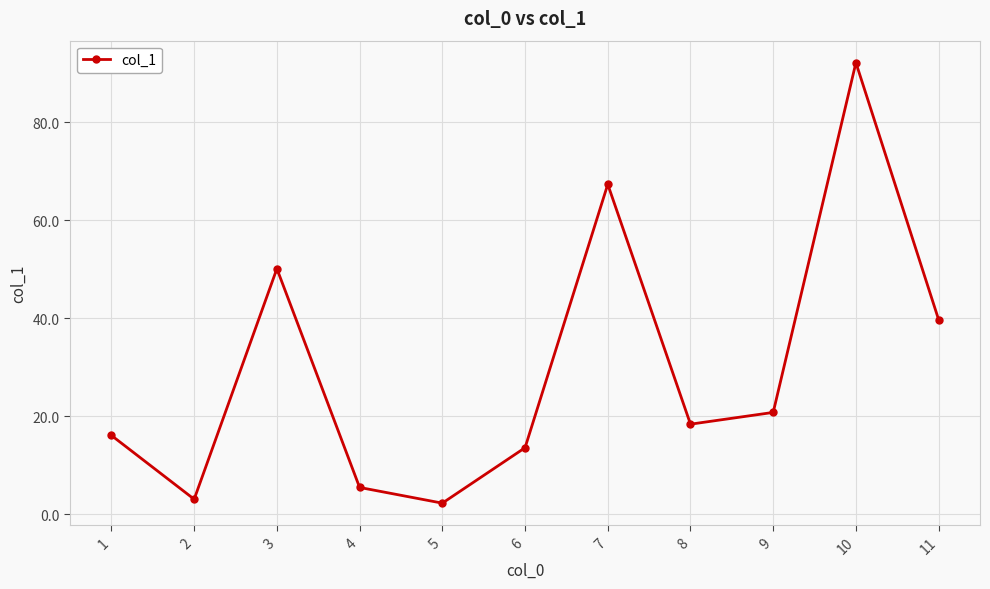

How many values are below 18?

5